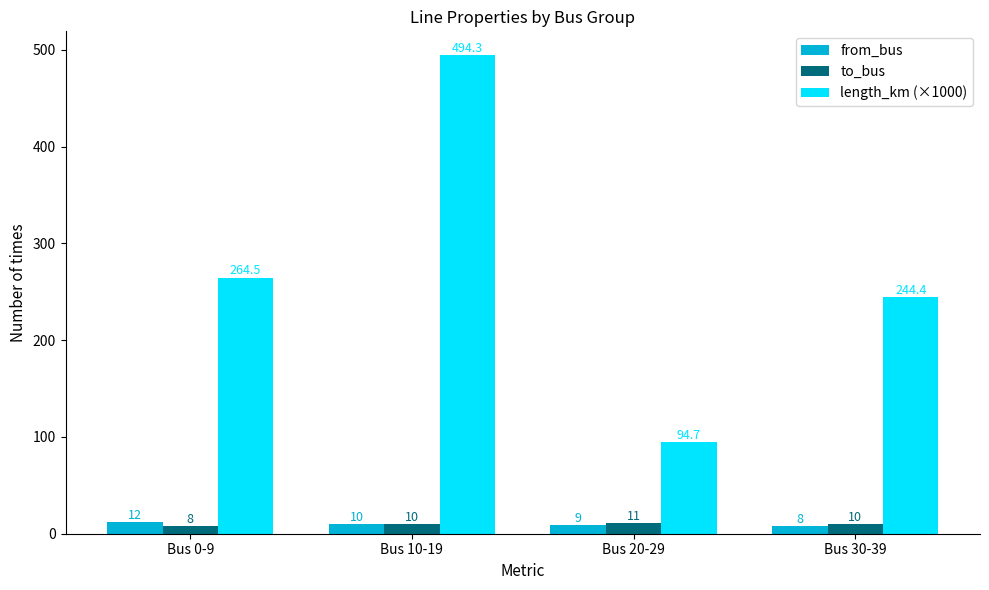

True or false: length_km (×1000) has a value of 264.5 at Bus 0-9.

True